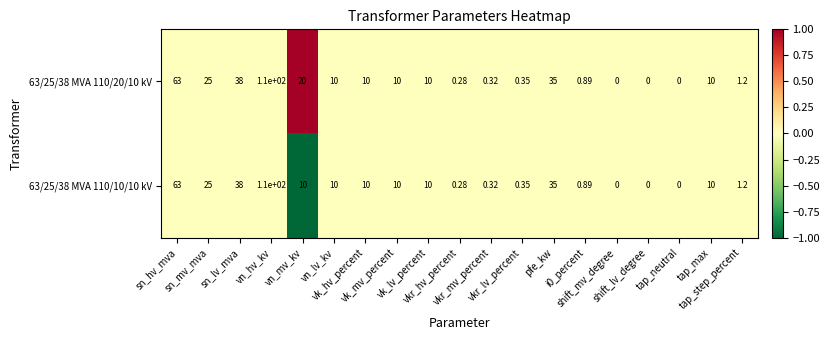

Which has a higher value, vn_lv_kv or tap_max?

vn_lv_kv